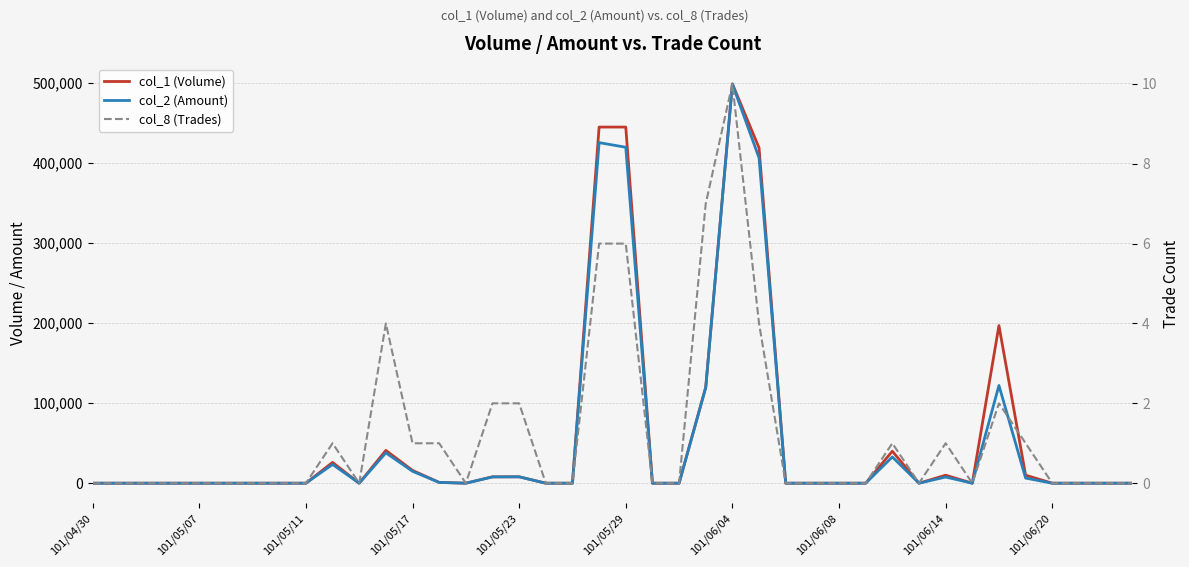

The col_1 (Volume) series shows 5718 at 35. True or false?

False